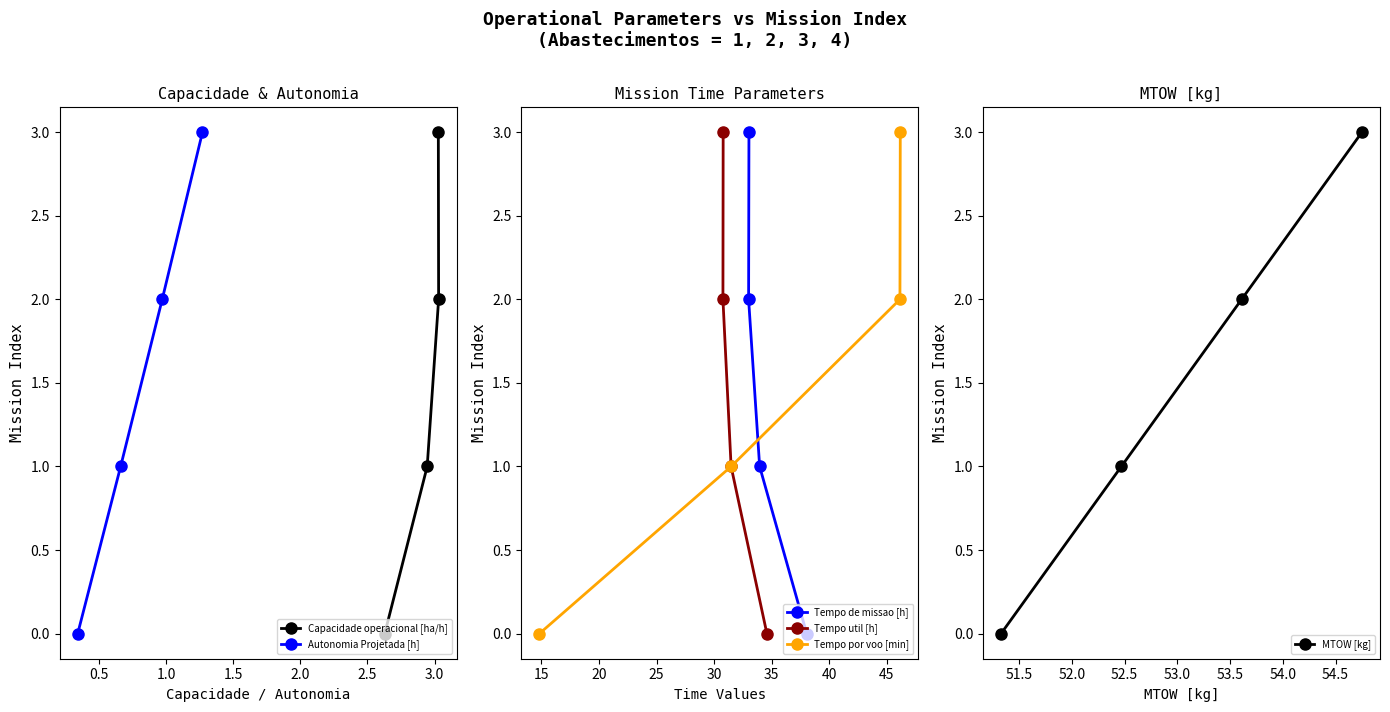

Reading right to left, extract all data points from this chart.

Capacidade operacional [ha/h]: 3	2	1	0
Autonomia Projetada [h]: 3	2	1	0
Tempo de missao [h]: 3	2	1	0
Tempo util [h]: 3	2	1	0
Tempo por voo [min]: 3	2	1	0
MTOW [kg]: 3	2	1	0